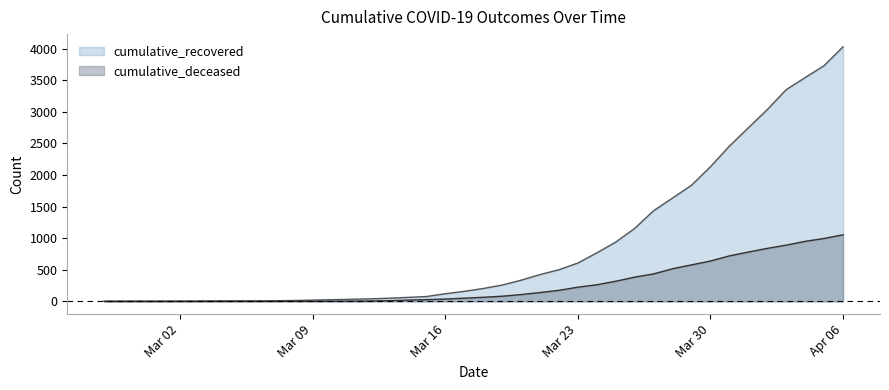

Which series has the widest spread of values?

cumulative_recovered